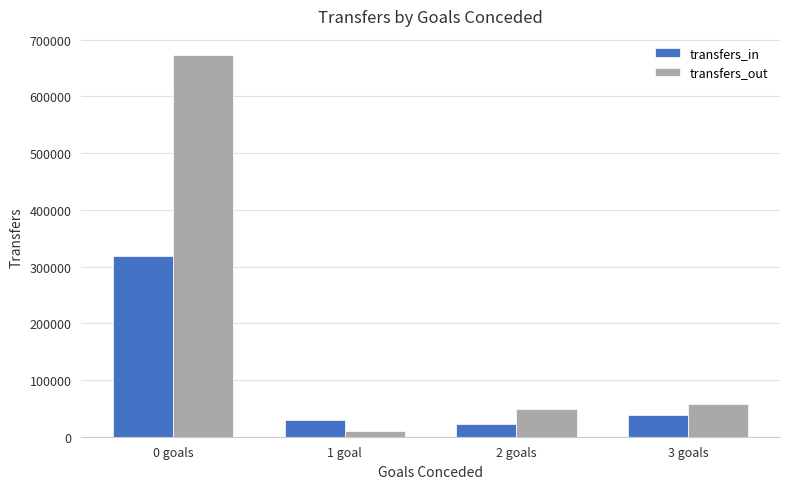

Is the value of transfers_out at 2 goals greater than the value of transfers_in at 2 goals?

Yes